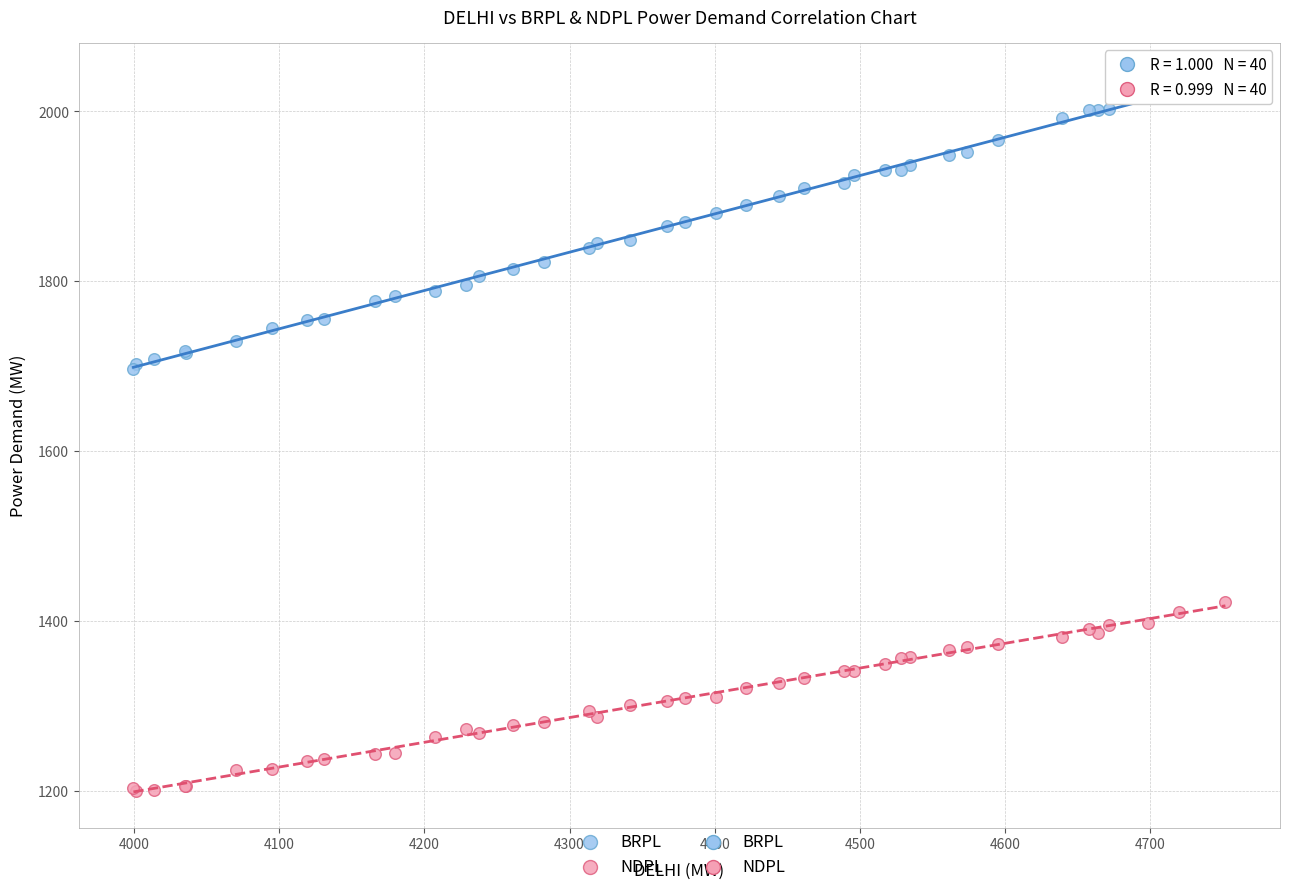

Which series reaches the maximum Y coordinate?

BRPL